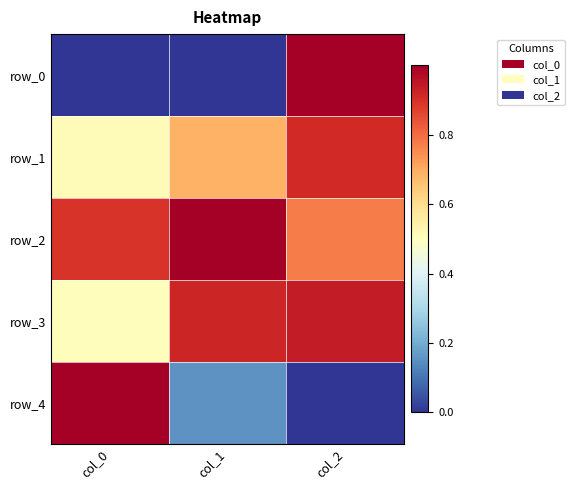

Reading right to left, what are all the values shown in this chart?

row_0: col_2=1.0	col_1=0.0	col_0=0.0
row_1: col_2=0.9	col_1=0.7	col_0=0.5
row_2: col_2=0.8	col_1=1.0	col_0=0.9
row_3: col_2=0.9	col_1=0.9	col_0=0.5
row_4: col_2=0.0	col_1=0.2	col_0=1.0